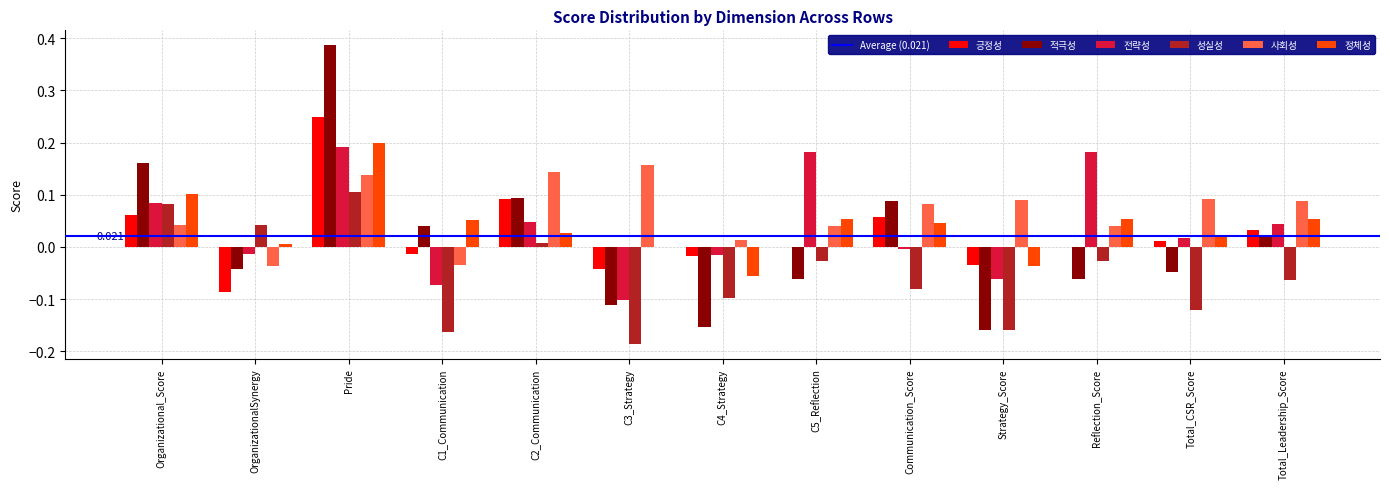

How many groups of bars are there?

13